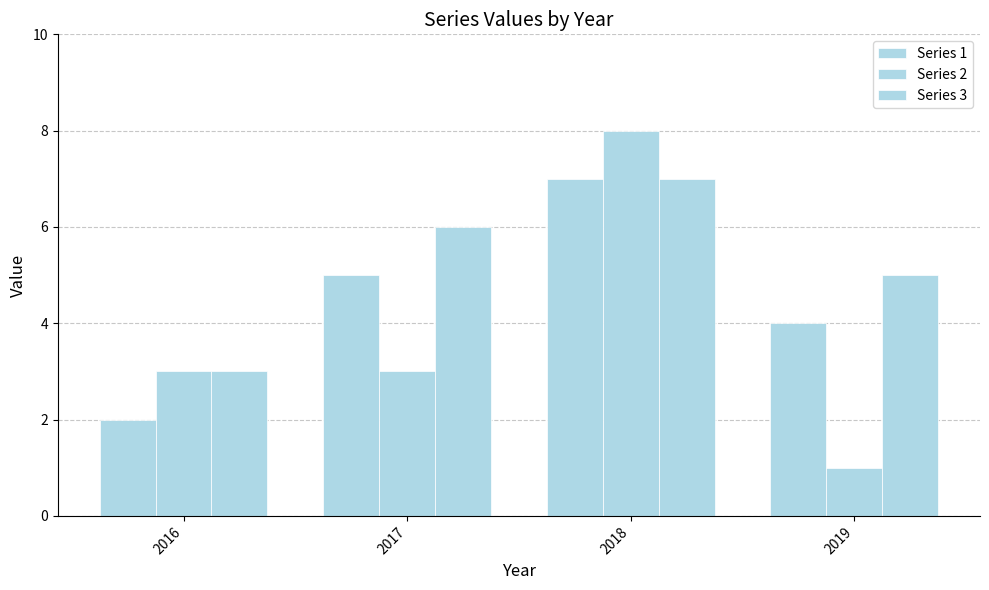

What is the value of the Series 2 bar at the 3rd from the left?

8